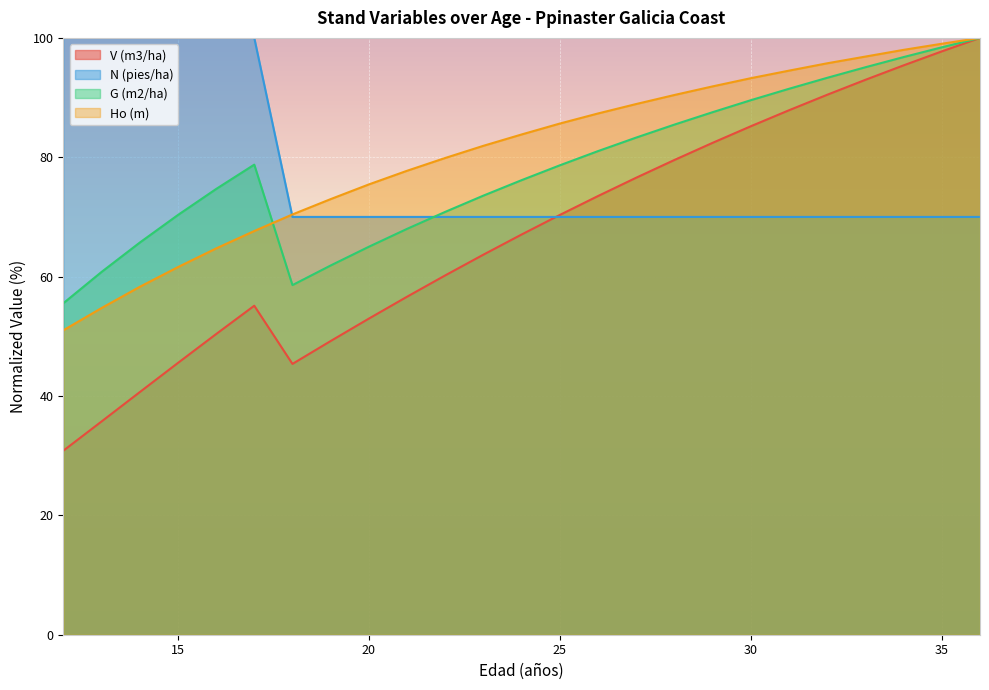

Is the value of Ho (m) at 15 greater than the value of G (m2/ha) at 29?

No